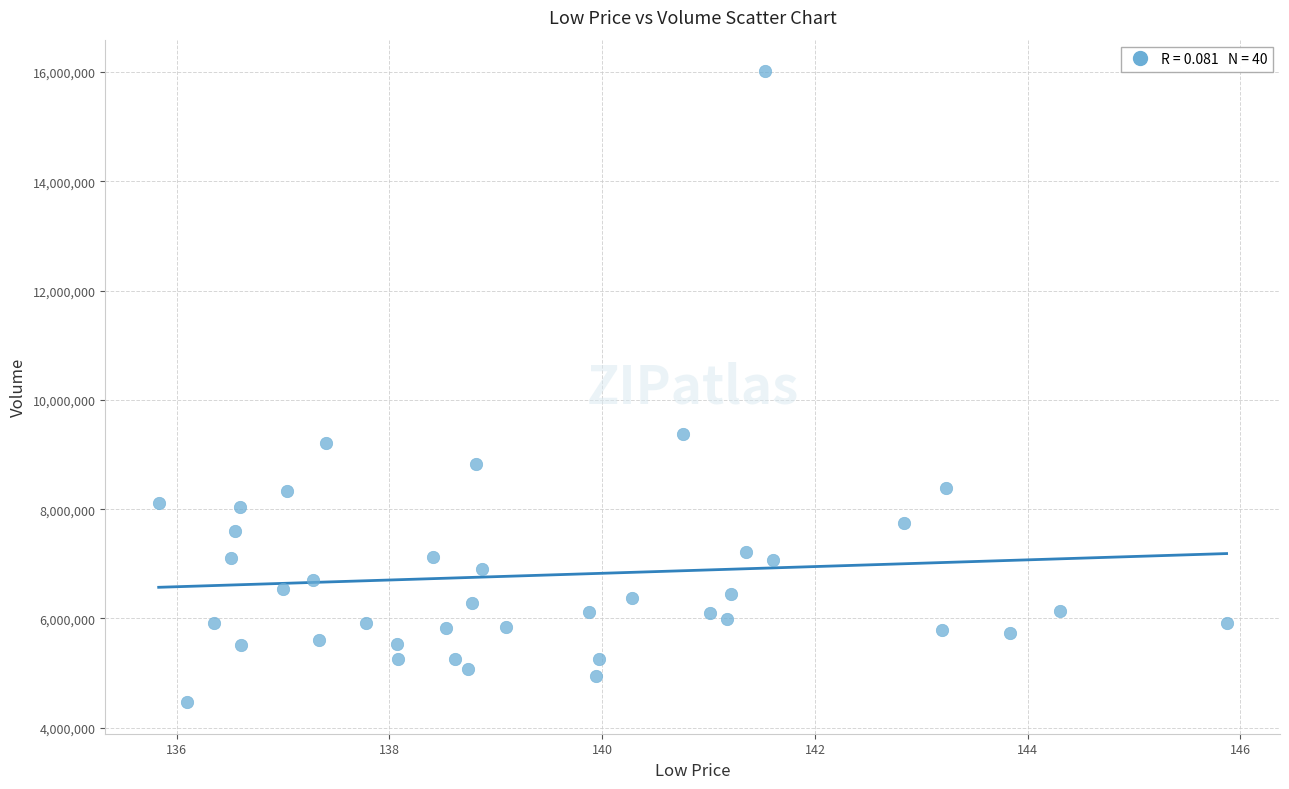

What is the range of Y values (max minus min)?

11549700